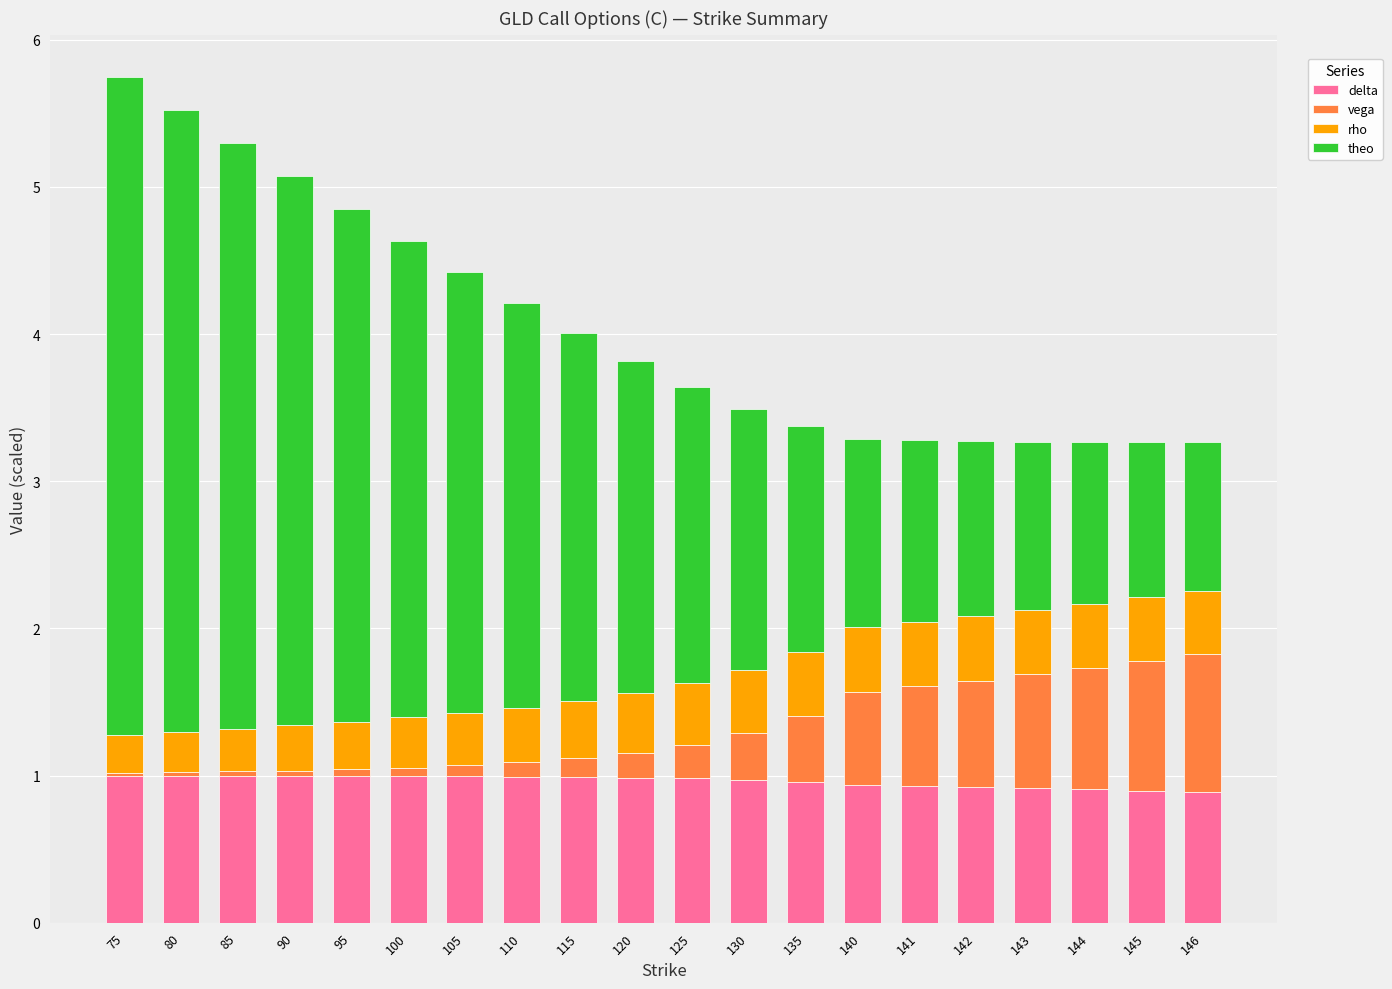

What is the total value across all series at 142?

3.3